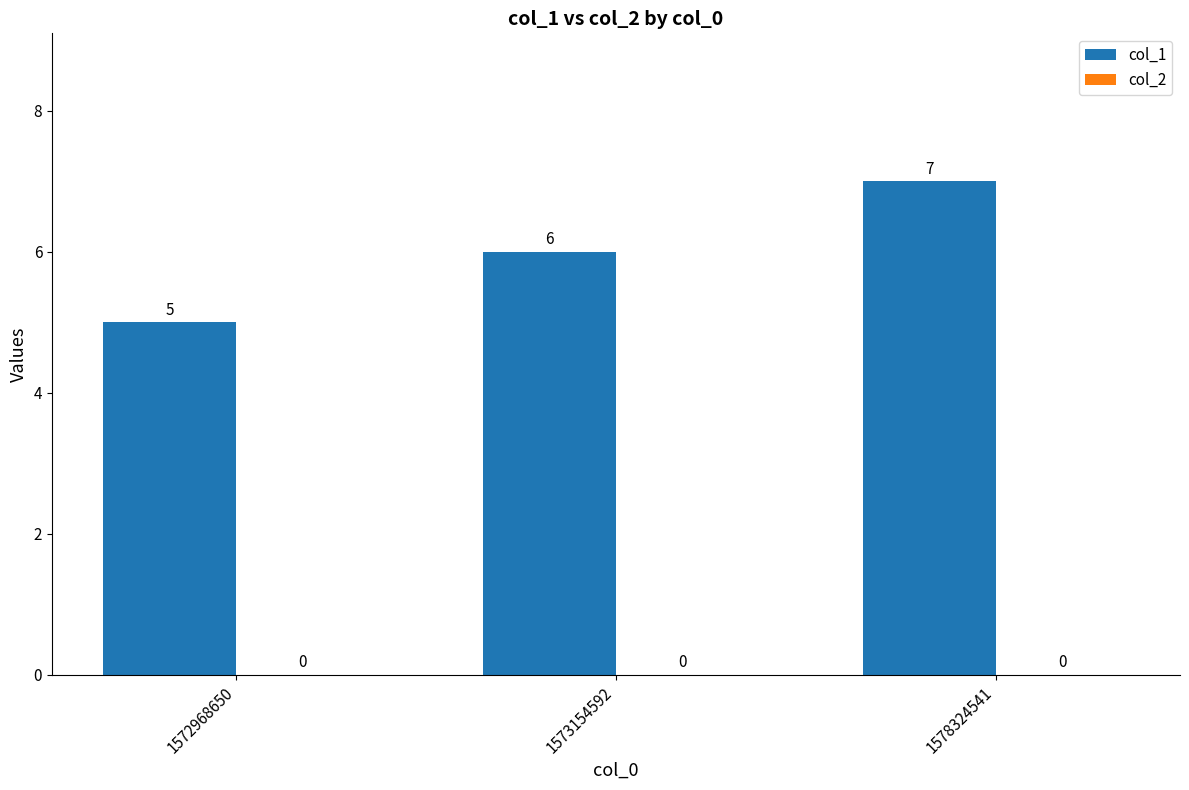

At which label is the value closest to 6?

1573154592